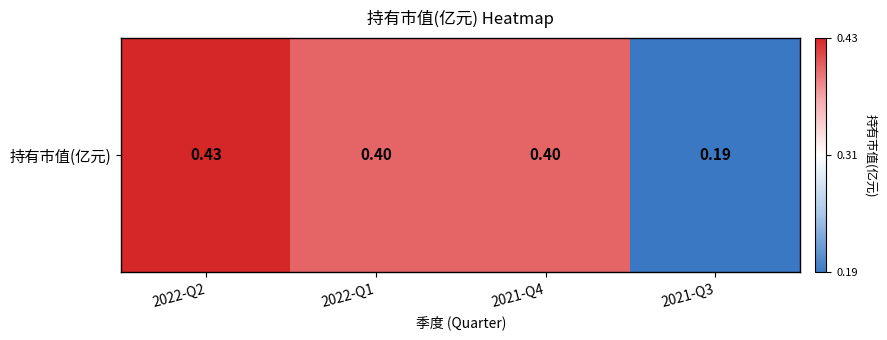

Reading left to right, extract all data points from this chart.

2022-Q2=0.4	2022-Q1=0.4	2021-Q4=0.4	2021-Q3=0.2